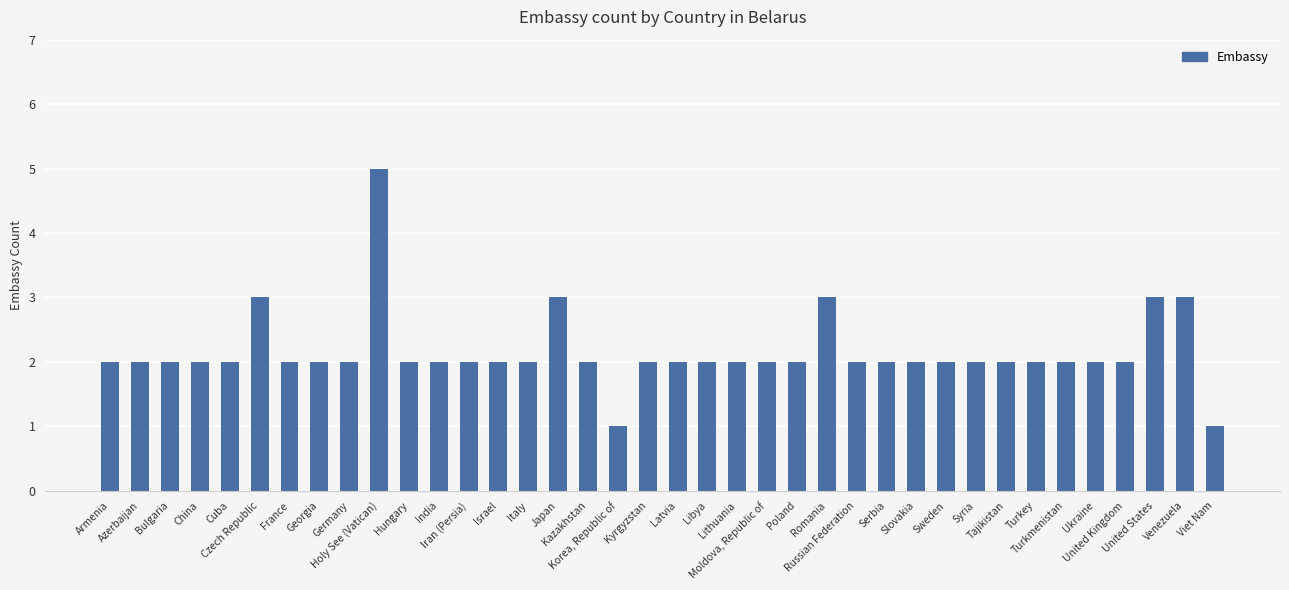

Does the chart contain stacked bars?

No